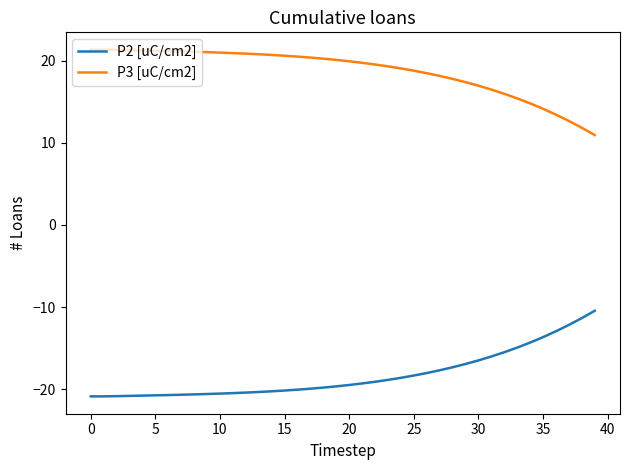

What is the smallest value displayed?

-20.9